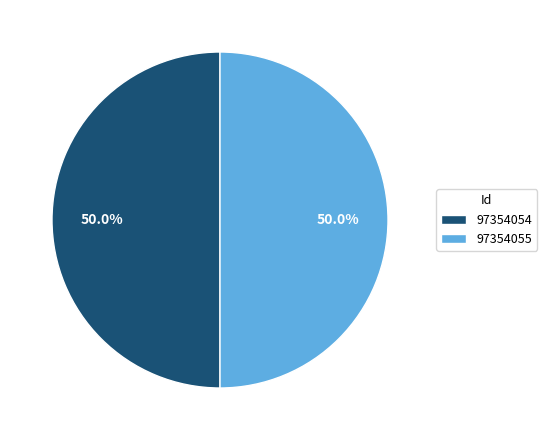

What percentage is the 97354055 slice, to the nearest percent?

50%